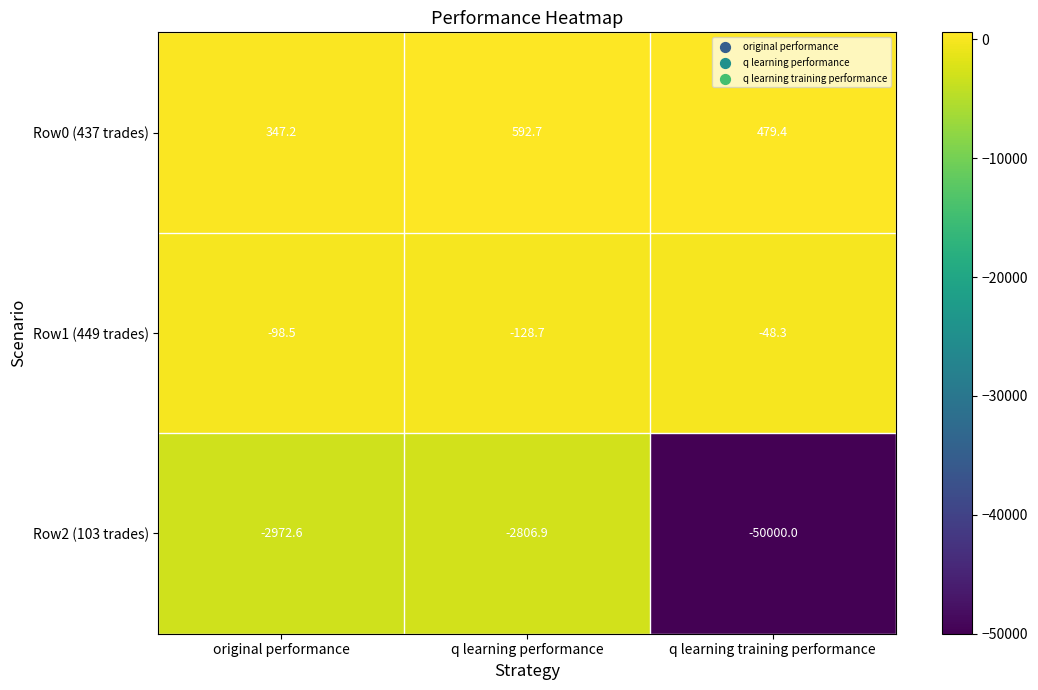

How many series are shown in this chart?

3